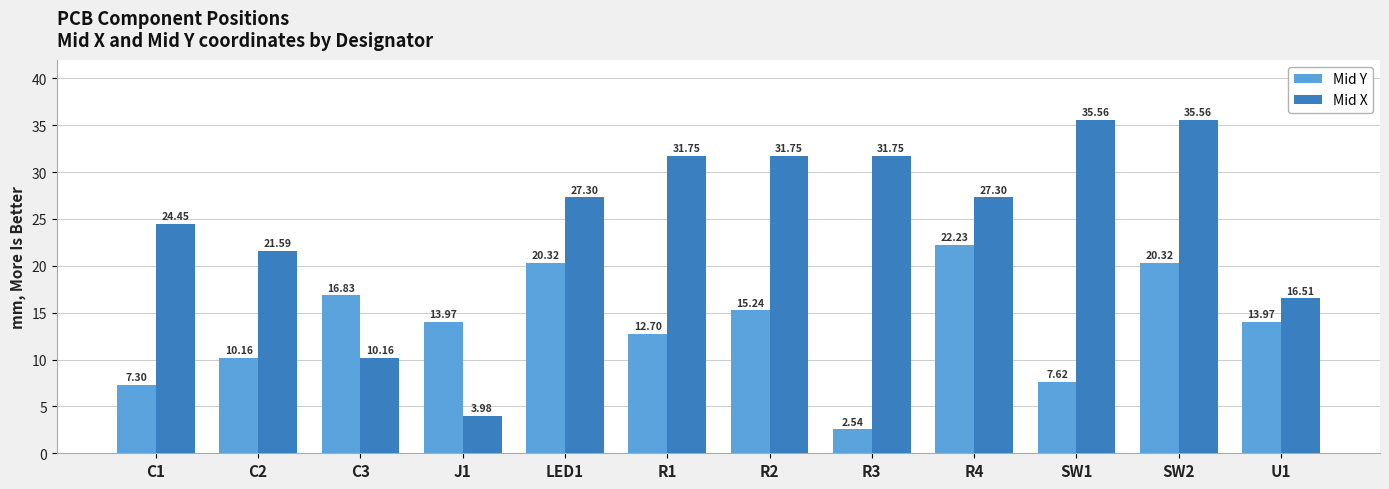

List the series in order of their peak value, highest first.

Mid X, Mid Y